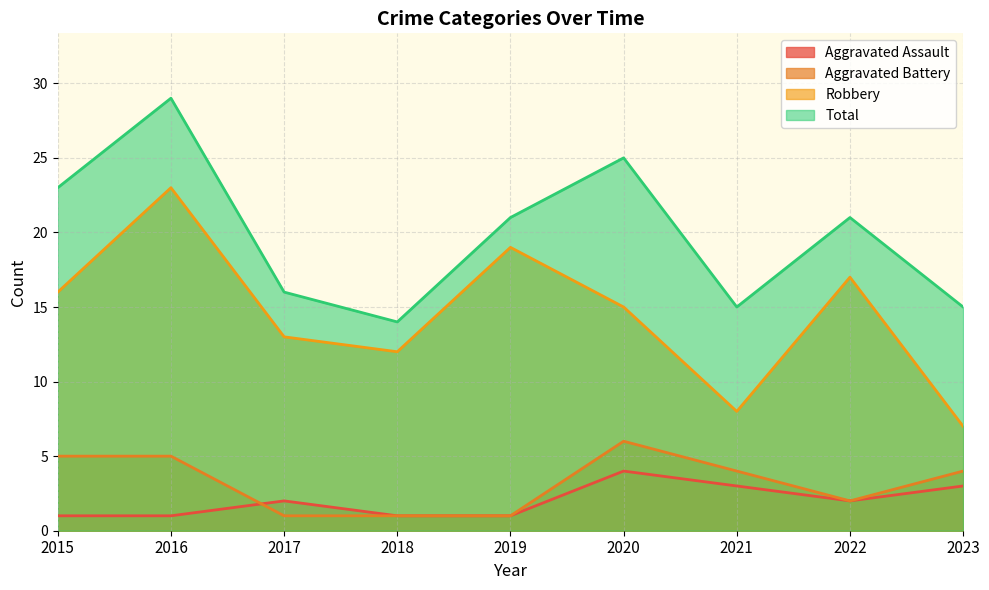

Does the chart have visible grid lines?

Yes